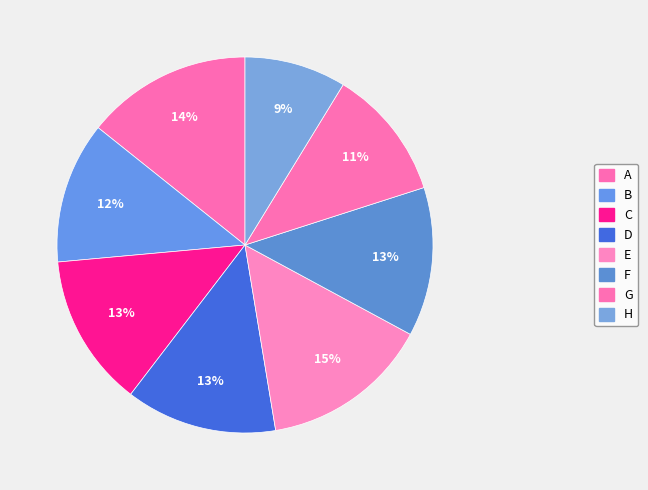

Which category has the biggest portion of the pie?

E